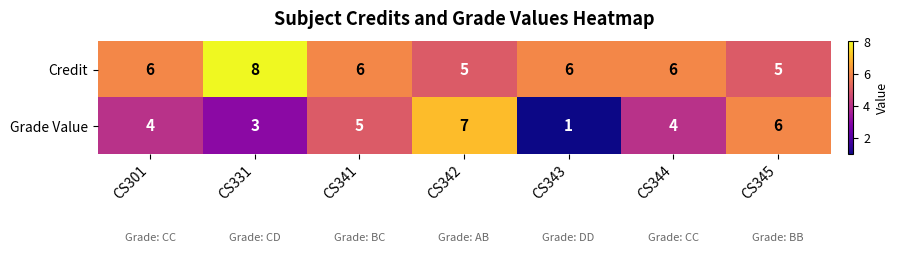

How many Grade Value values are between 3 and 6?

5